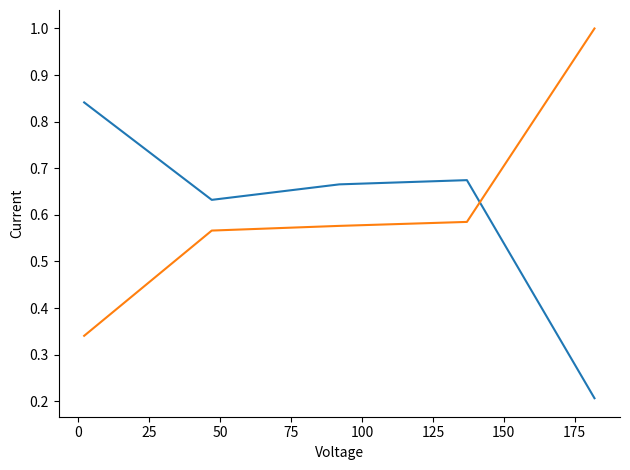

What is the greatest value displayed?

1.0